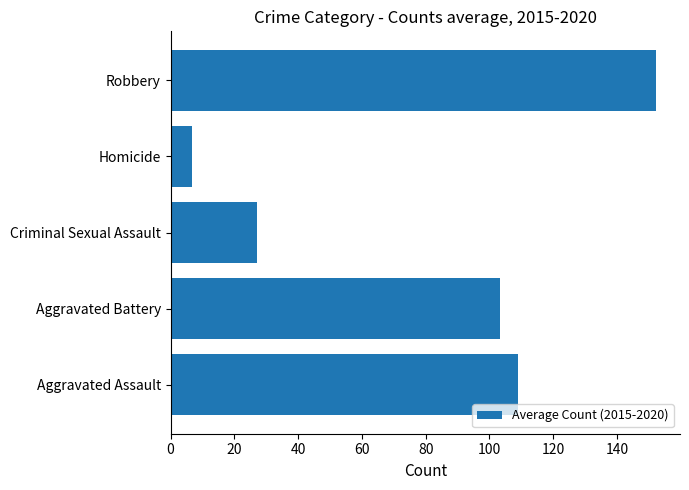

Are the bars grouped side by side (vs. stacked)?

No